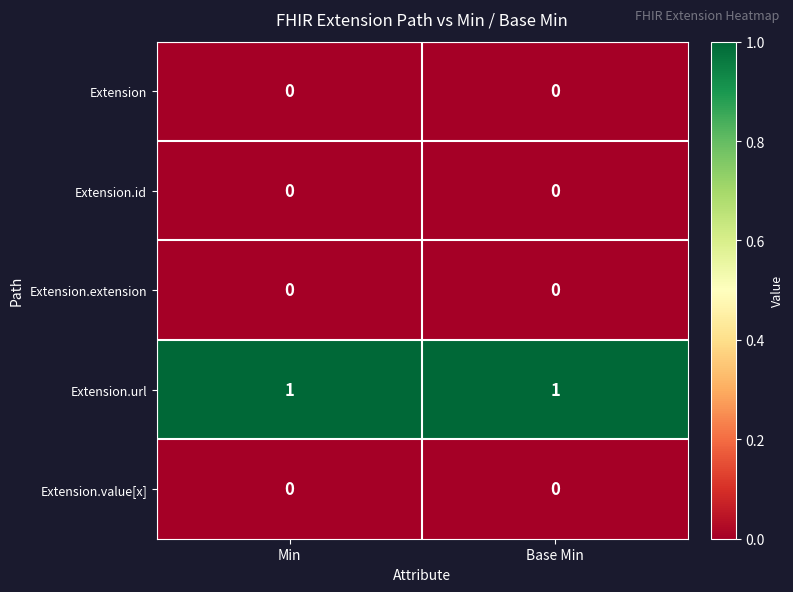

The Extension.url series shows 1 at Min. True or false?

True